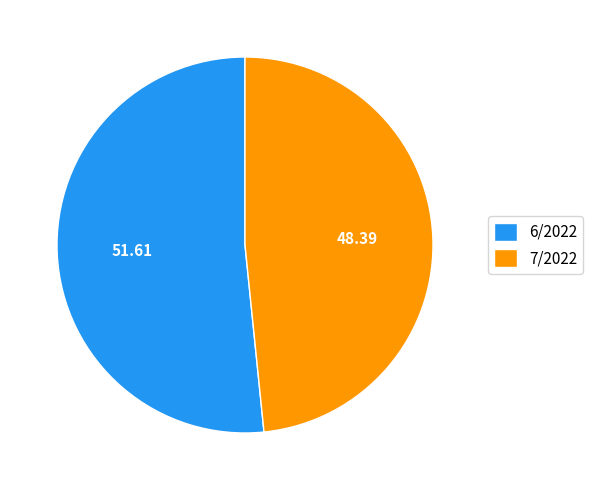

Which category has the smallest portion of the pie?

7/2022